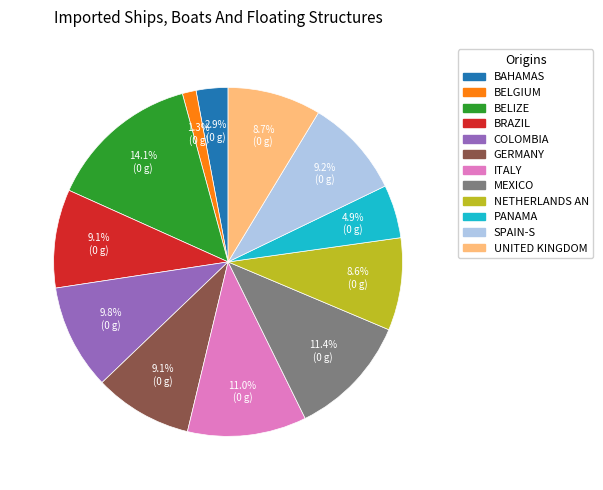

Does any single category account for the majority?

No